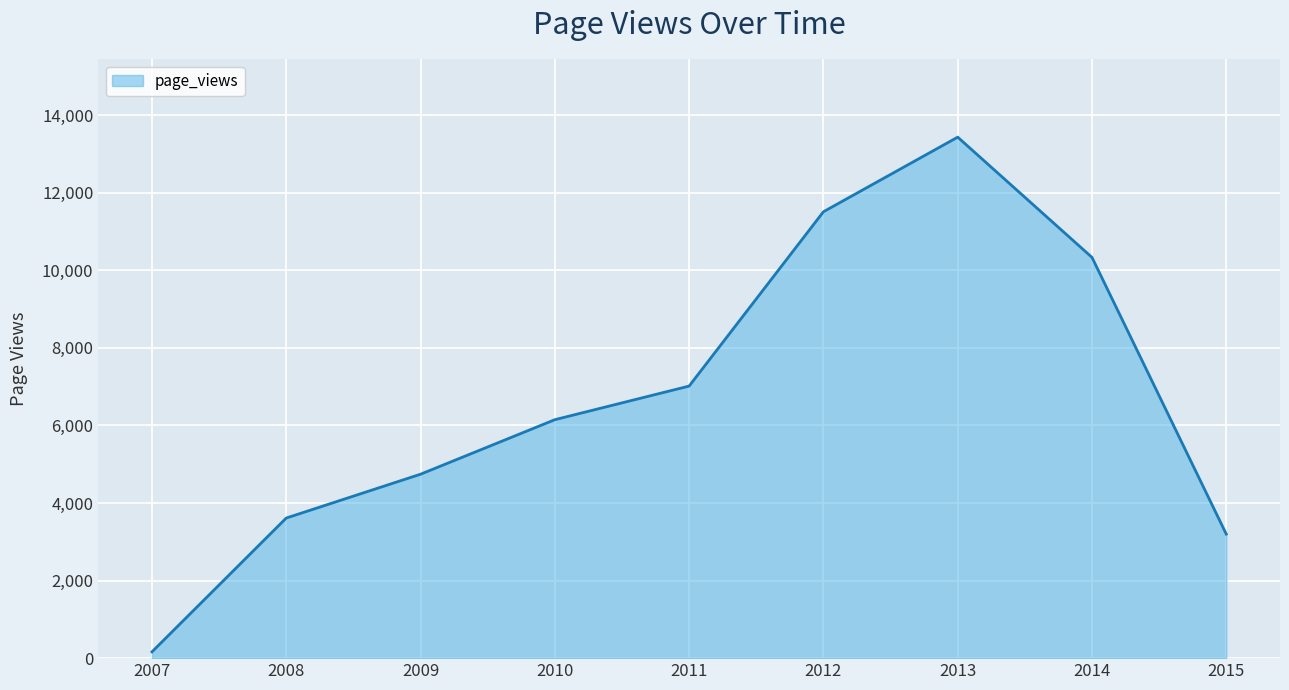

List the labels in order of value, smallest first.

2007, 2015, 2008, 2009, 2010, 2011, 2014, 2012, 2013